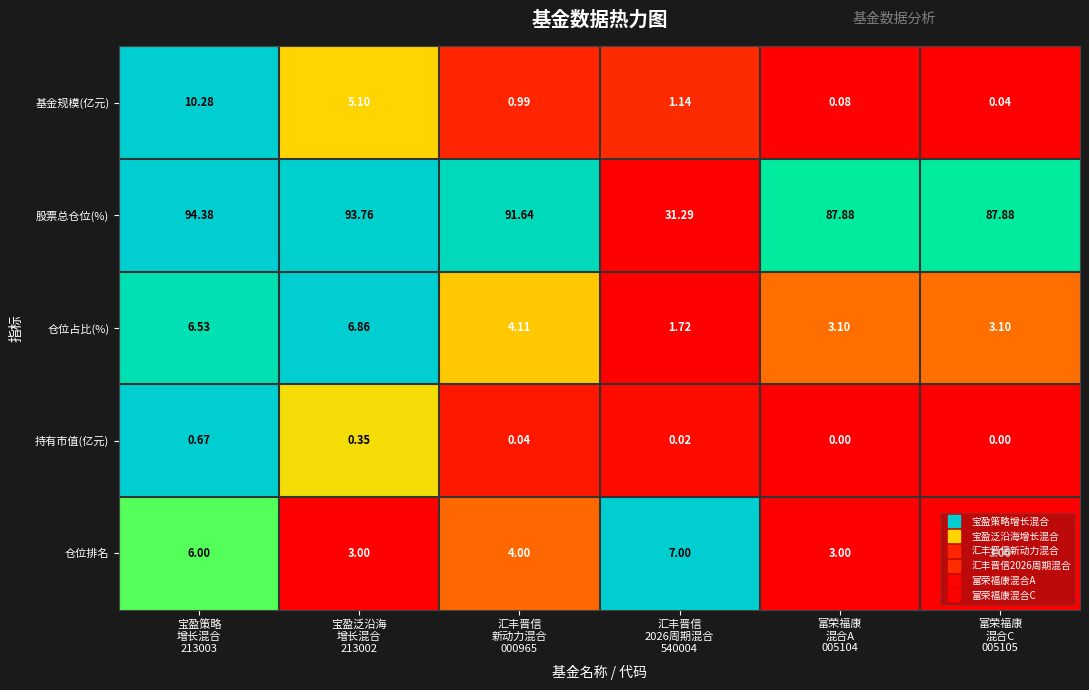

Rank the series by their maximum value, from lowest to highest.

持有市值(亿元), 仓位占比(%), 仓位排名, 基金规模(亿元), 股票总仓位(%)